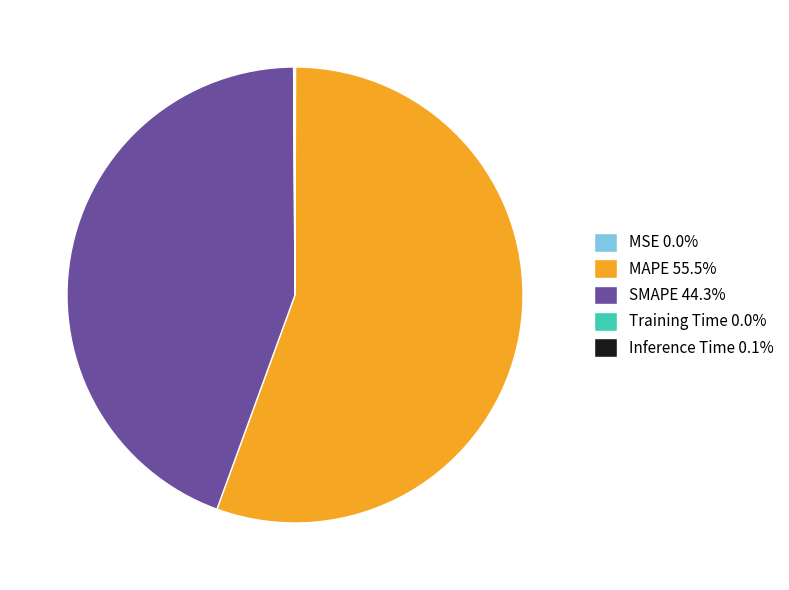

Is MAPE 55.5% the majority of the pie?

Yes